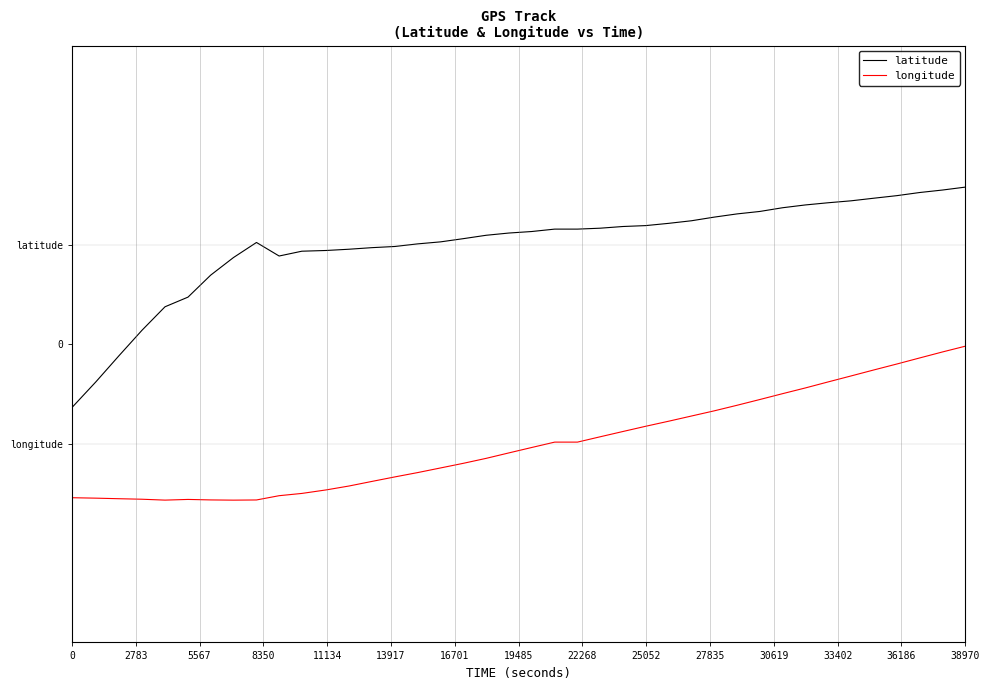

Does the chart have visible grid lines?

No